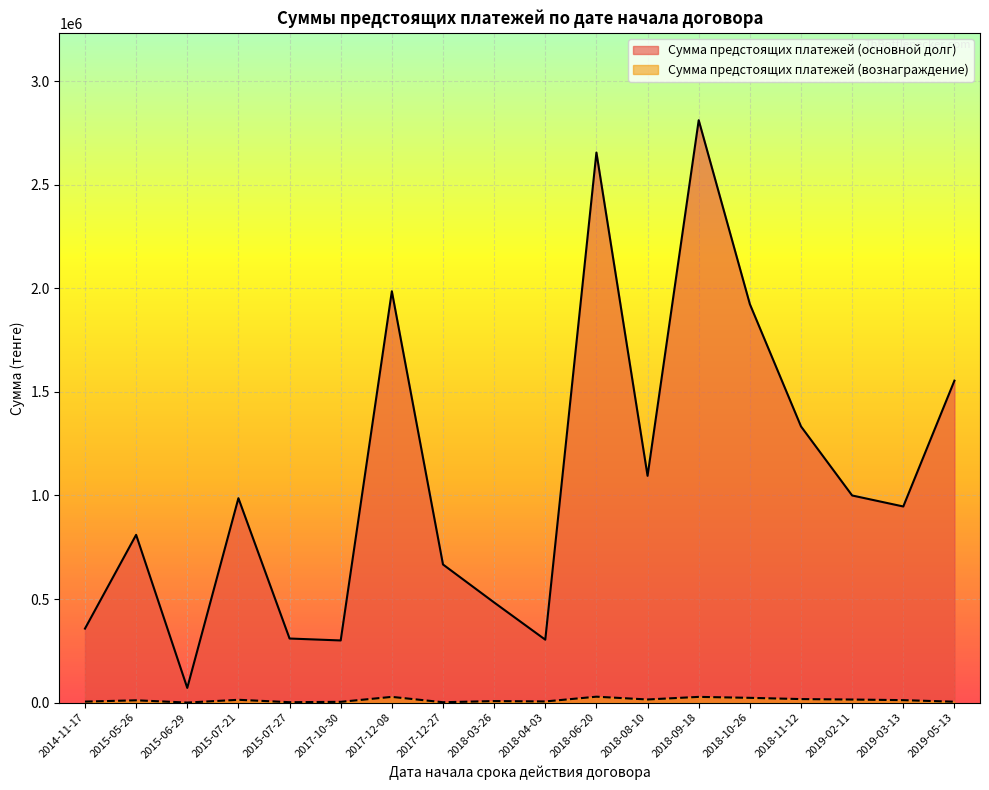

Which category has the highest value in the Сумма предстоящих платежей (вознаграждение) series?

2018-06-20